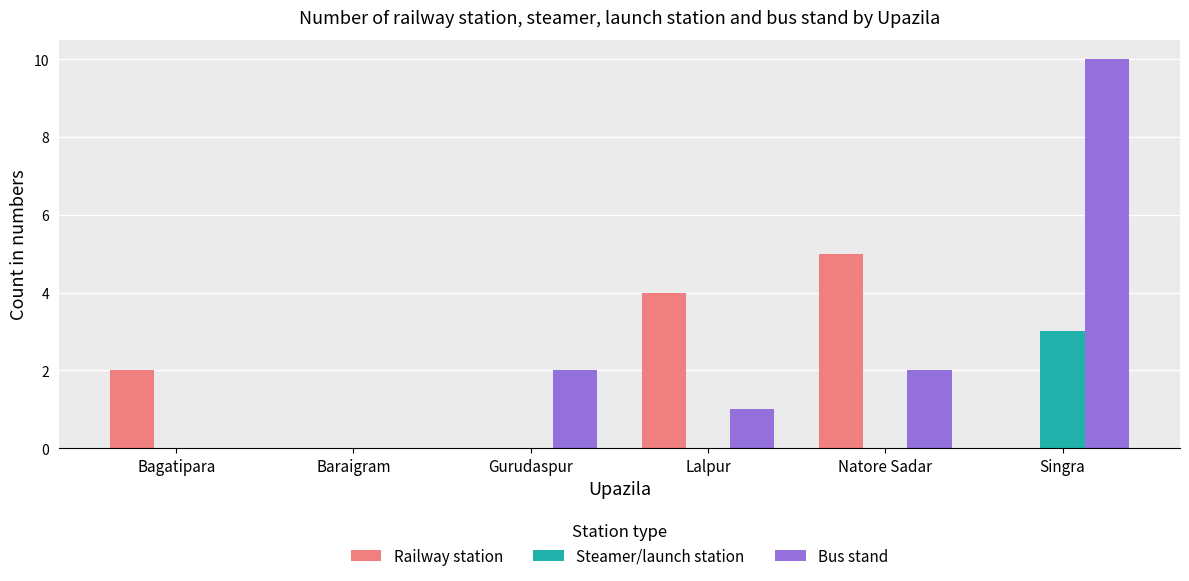

What is the spread (max minus min) of values at Gurudaspur?

2